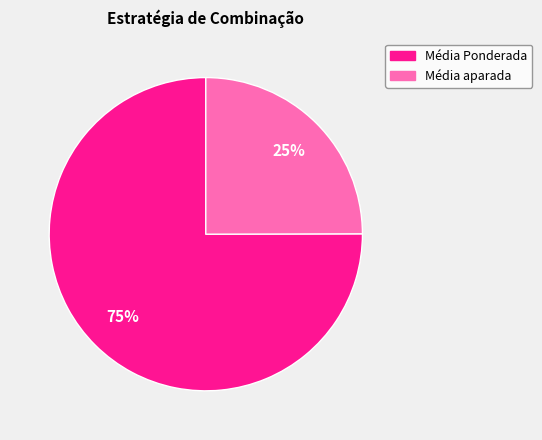

To the nearest percent, what is the difference between the largest and smallest slice percentages?

50%